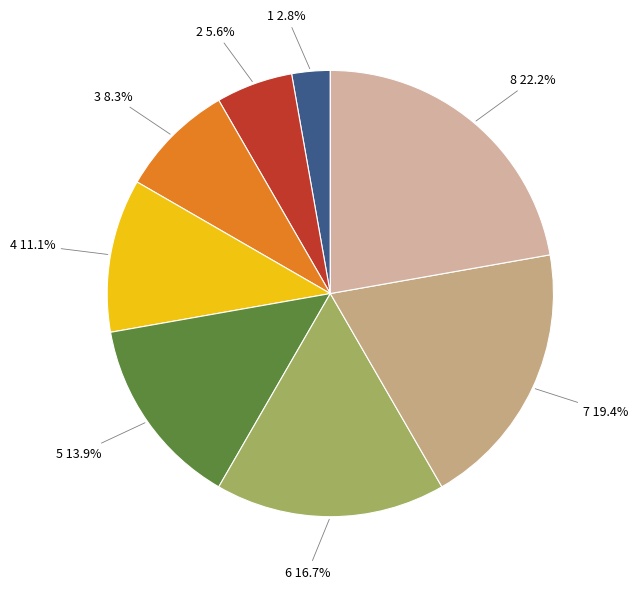

Is there any slice that represents more than half of the pie?

No